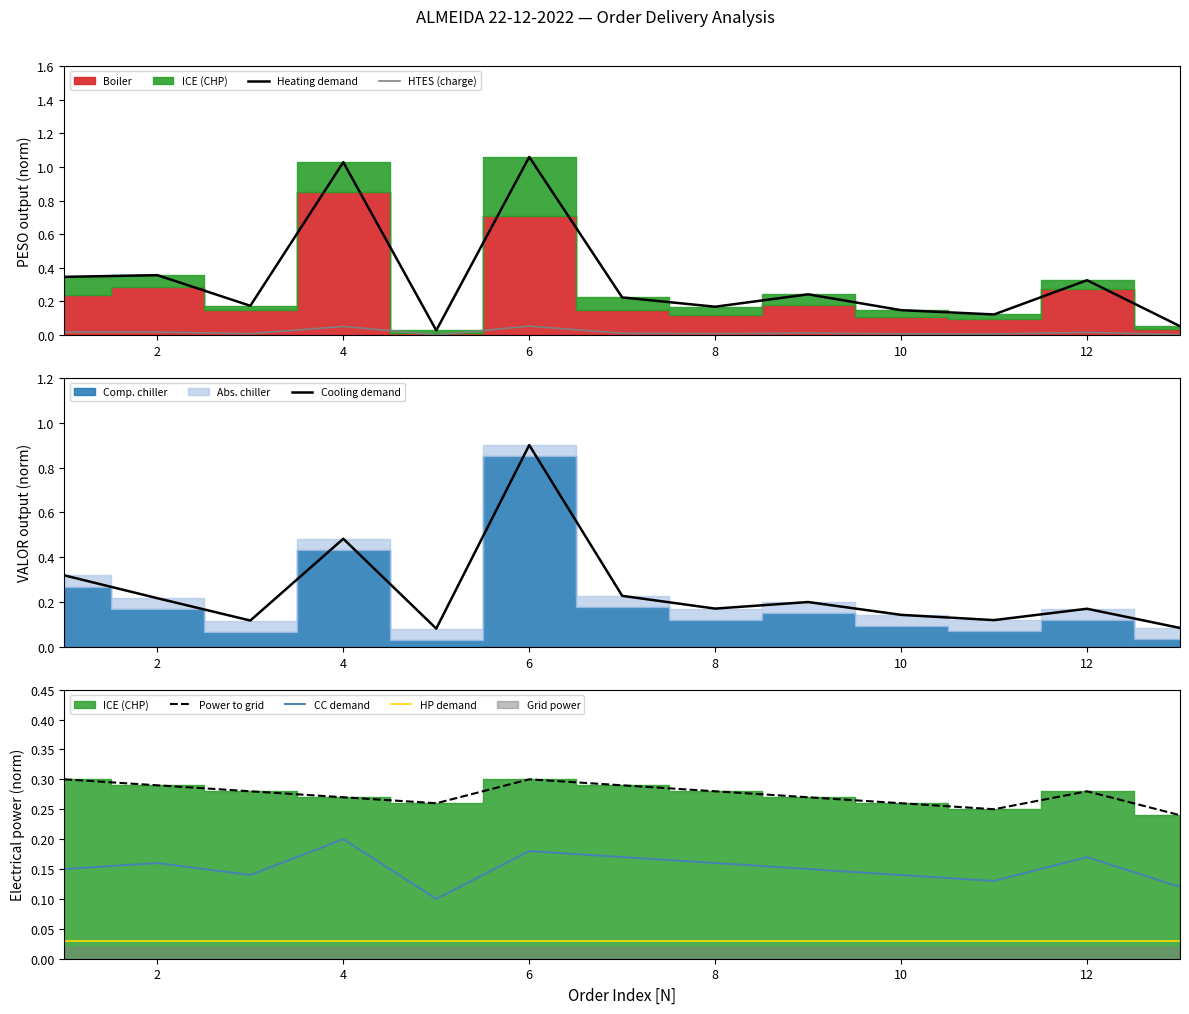

What is the highest value of the HTES (charge) series?

0.1